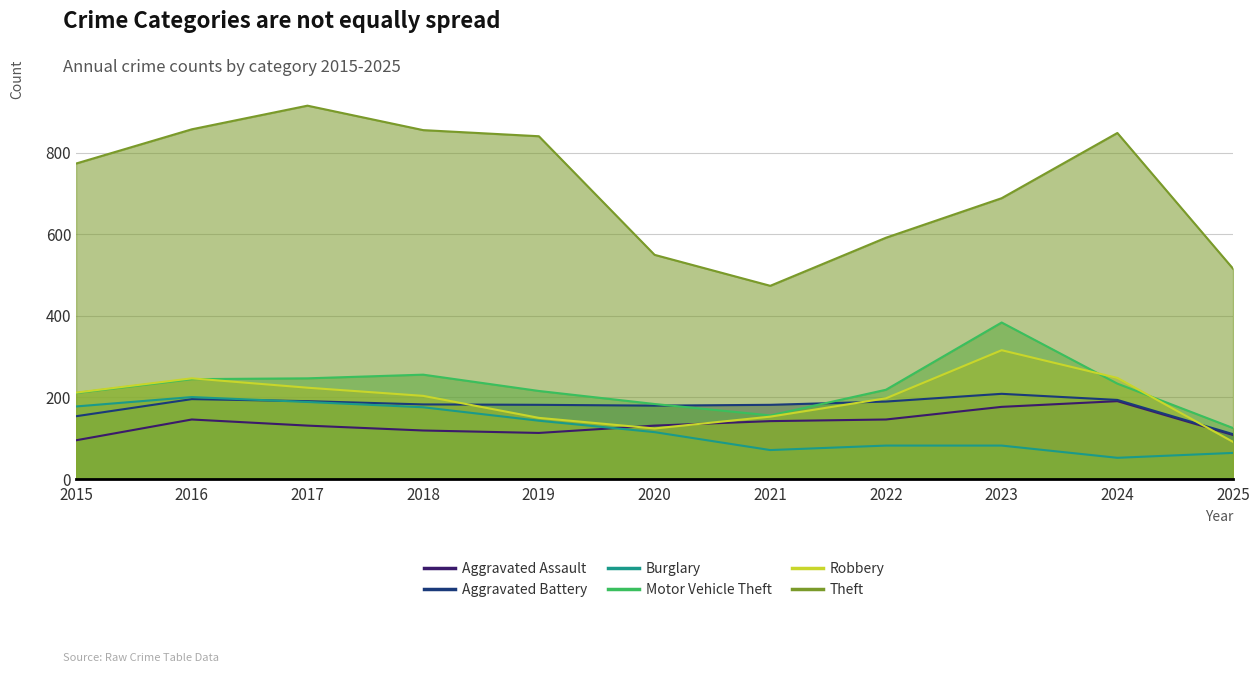

How many distinct data groups are displayed?

6